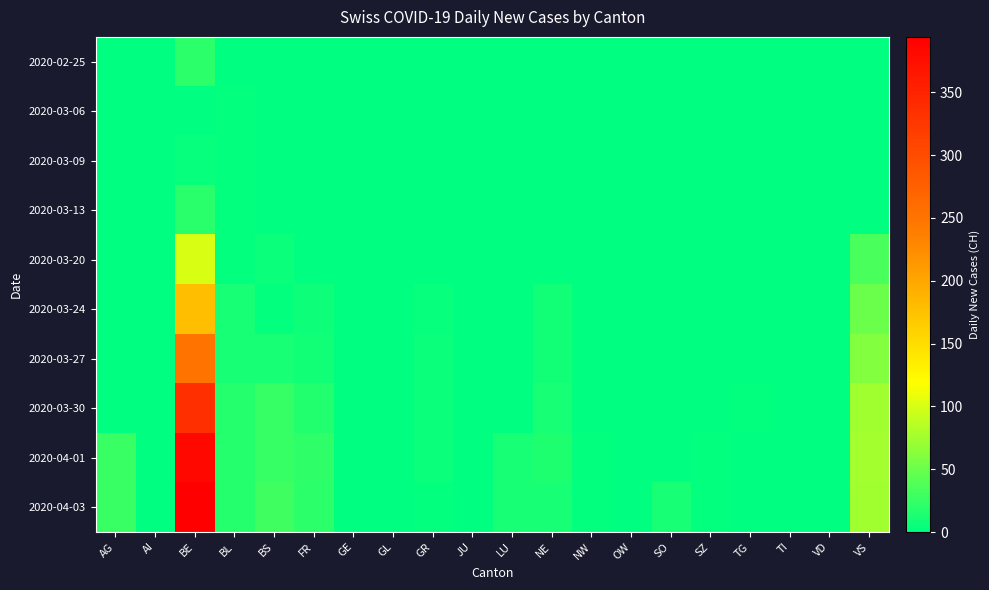

Rank the series at VD from lowest to highest value.

2020-02-25, 2020-03-06, 2020-03-09, 2020-03-13, 2020-03-20, 2020-03-24, 2020-03-27, 2020-03-30, 2020-04-01, 2020-04-03